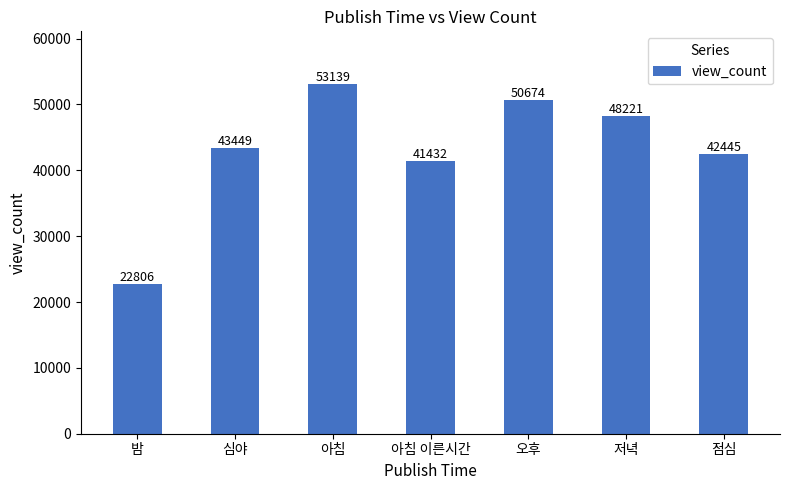

Which has a higher value, 밤 or 점심?

점심